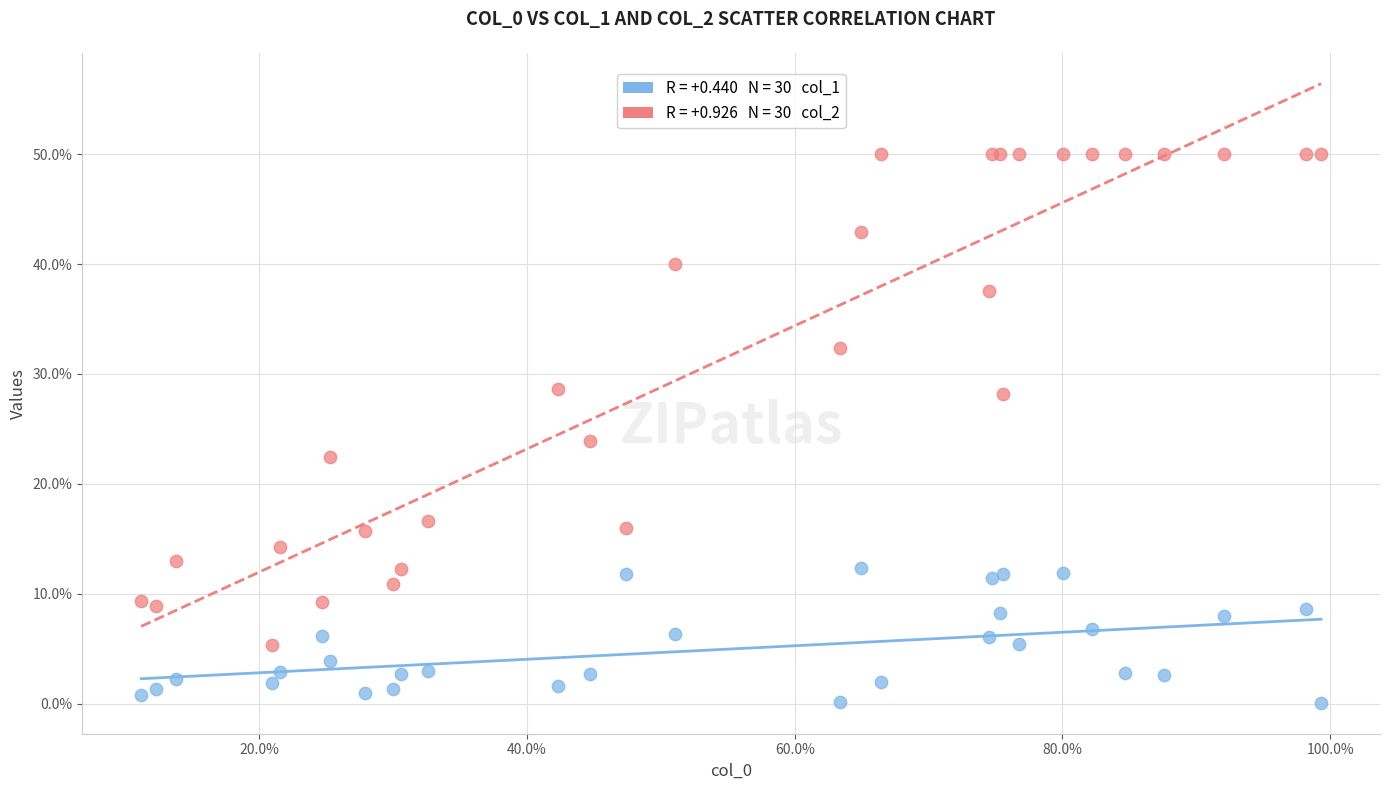

Across all series, what Y value is closest to 25?

23.9